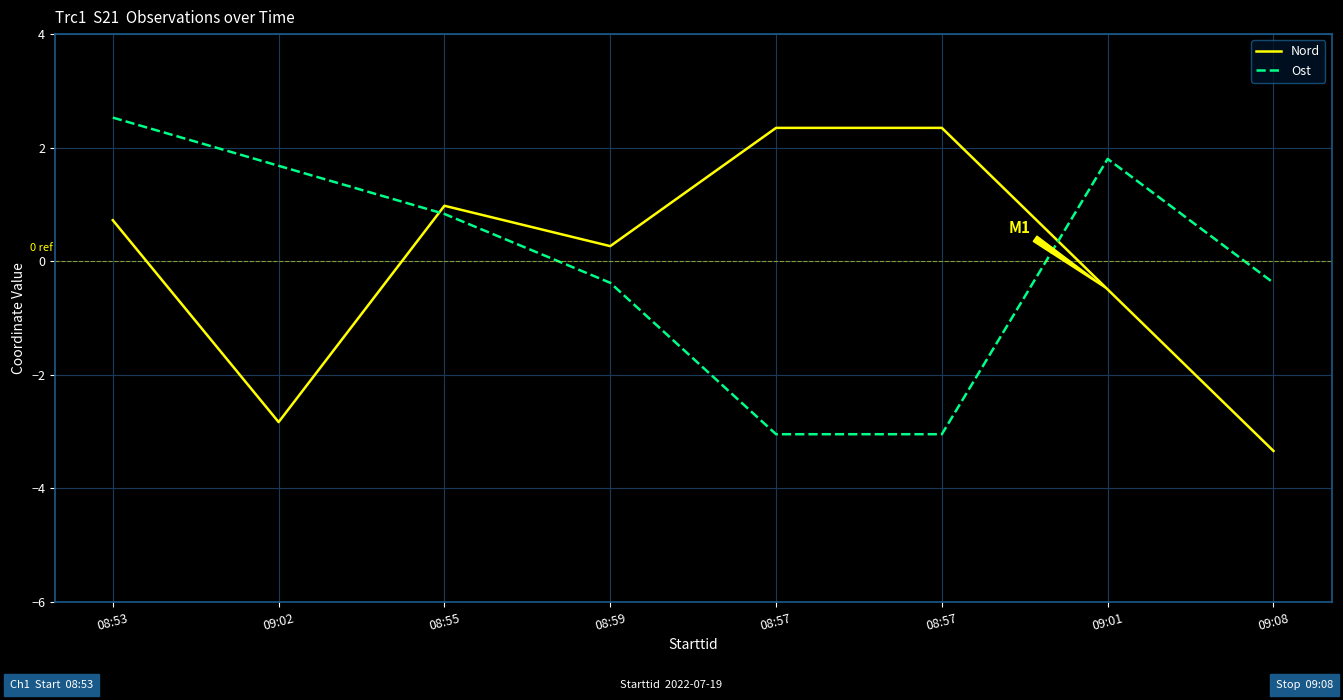

Does the chart display data point markers on the line(s)?

No